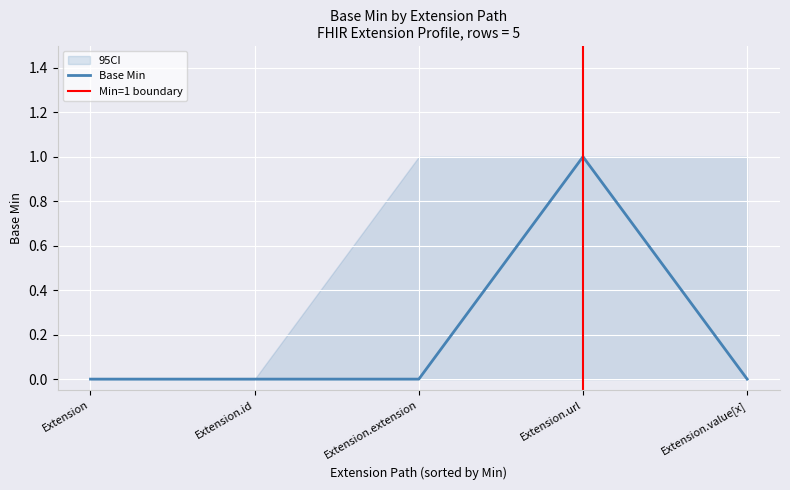

True or false: Base Min CI Lower and Base Min CI Upper intersect in this chart.

False